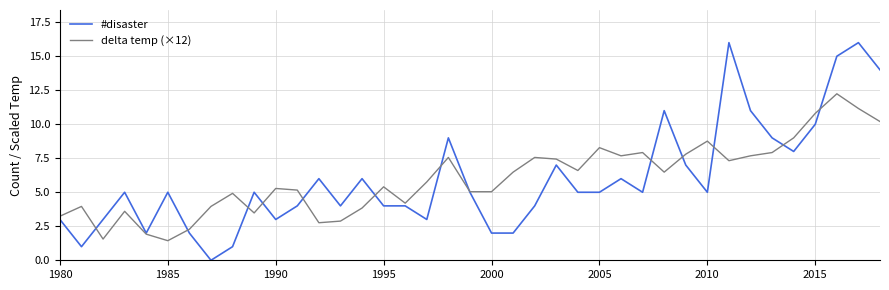

Which series has the largest range (max minus min)?

#disaster